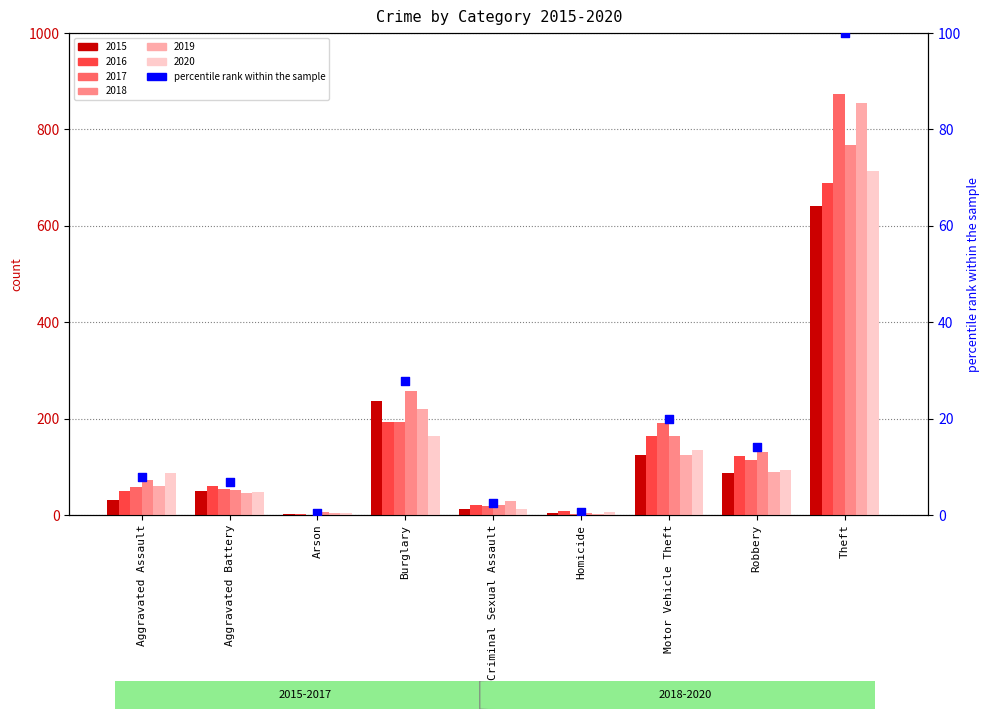

Between Homicide and Arson, which is larger?

Homicide